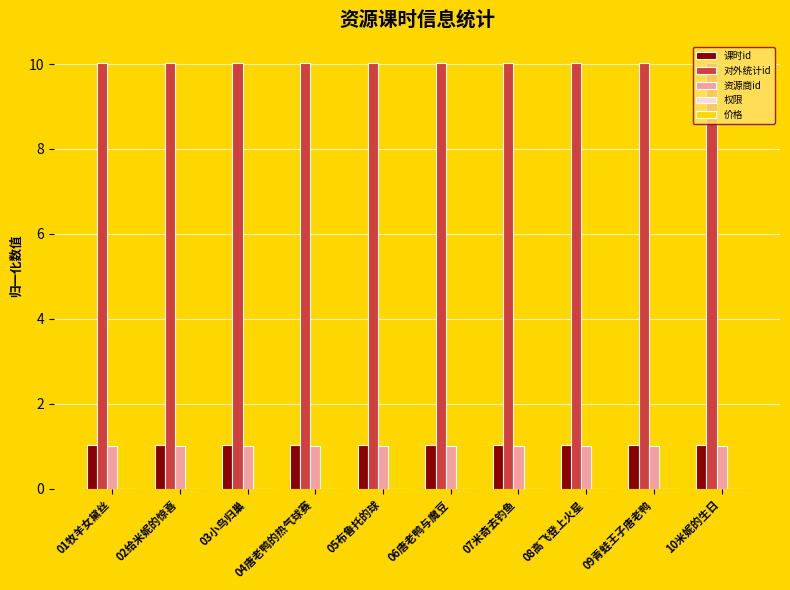

The 对外统计id series shows 4.9 at 02给米妮的惊喜. True or false?

False